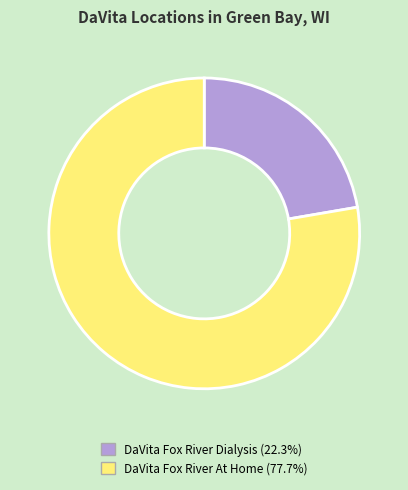

What is the smallest slice in the pie chart?

DaVita Fox River Dialysis